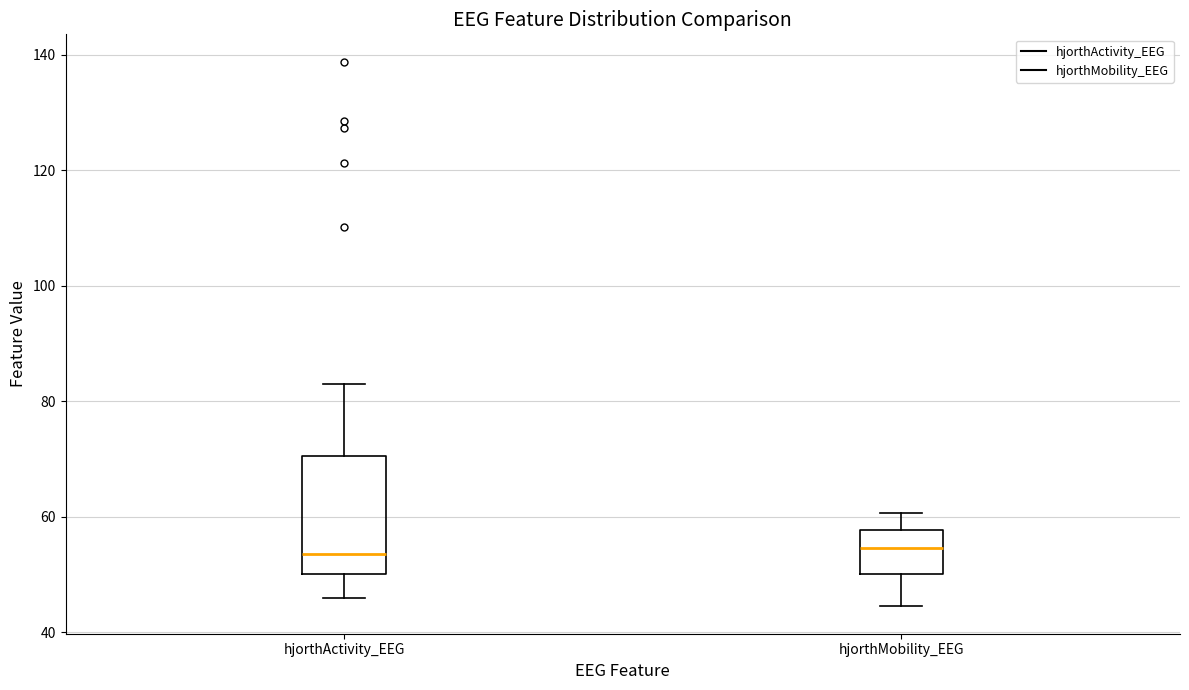

Reading left to right, transcribe this box plot: for each box, give where its median line is, the range the box spans, and where its two whiskers end, as read against the y-axis. The values are not printed on the chart, so give them approximately, as read against the axis.

hjorthActivity_EEG: median 54, box 50 to 70, whiskers 46 to 84
hjorthMobility_EEG: median 54, box 50 to 58, whiskers 44 to 60